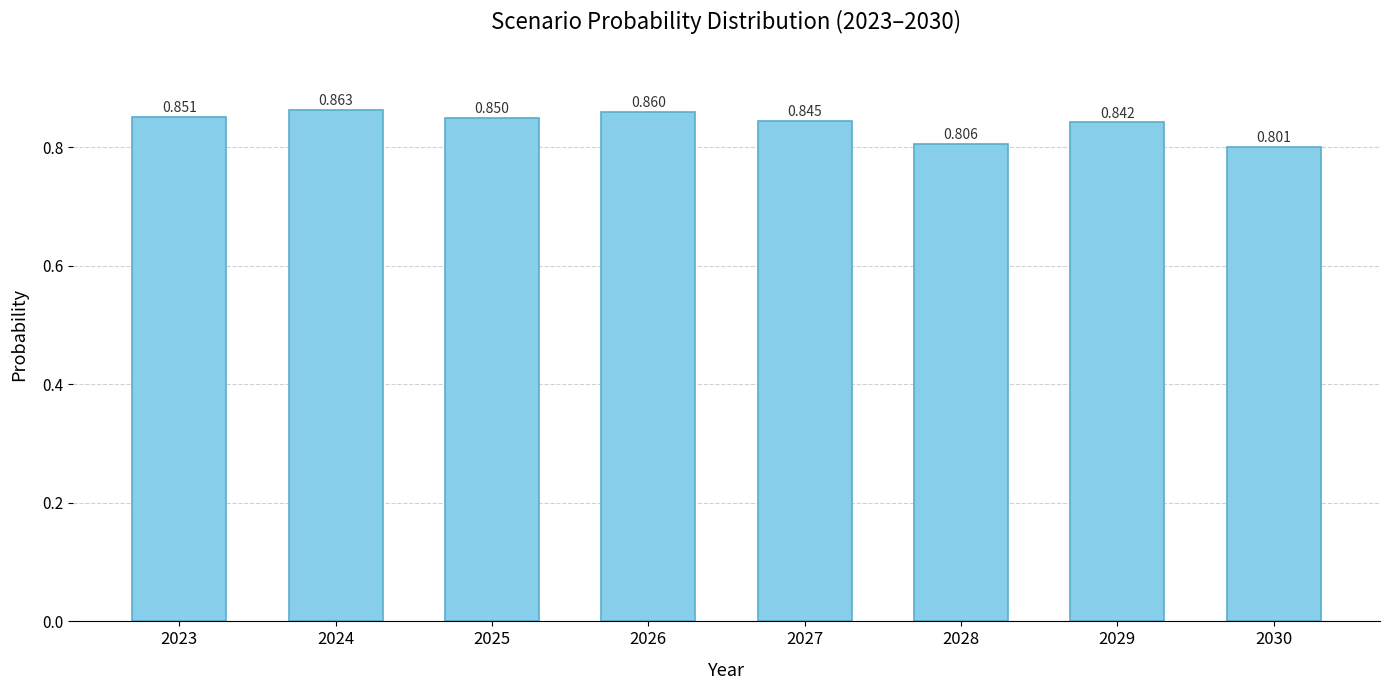

How many bars are there in total?

8